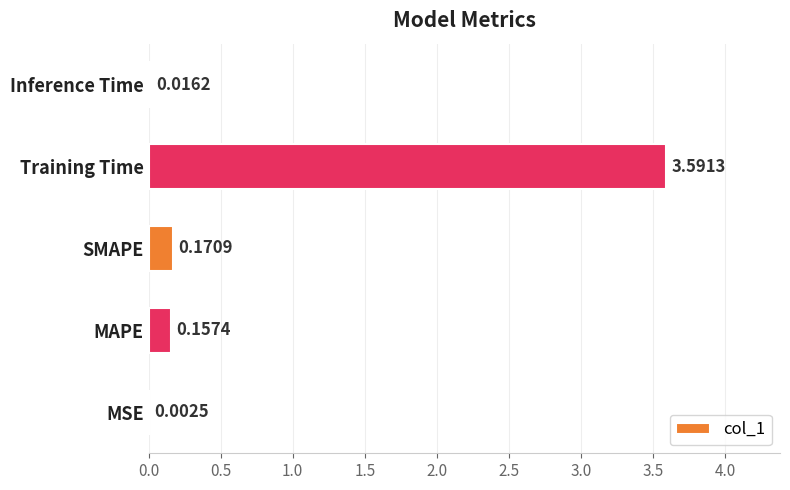

Where is the data nearest to the value 1?

SMAPE